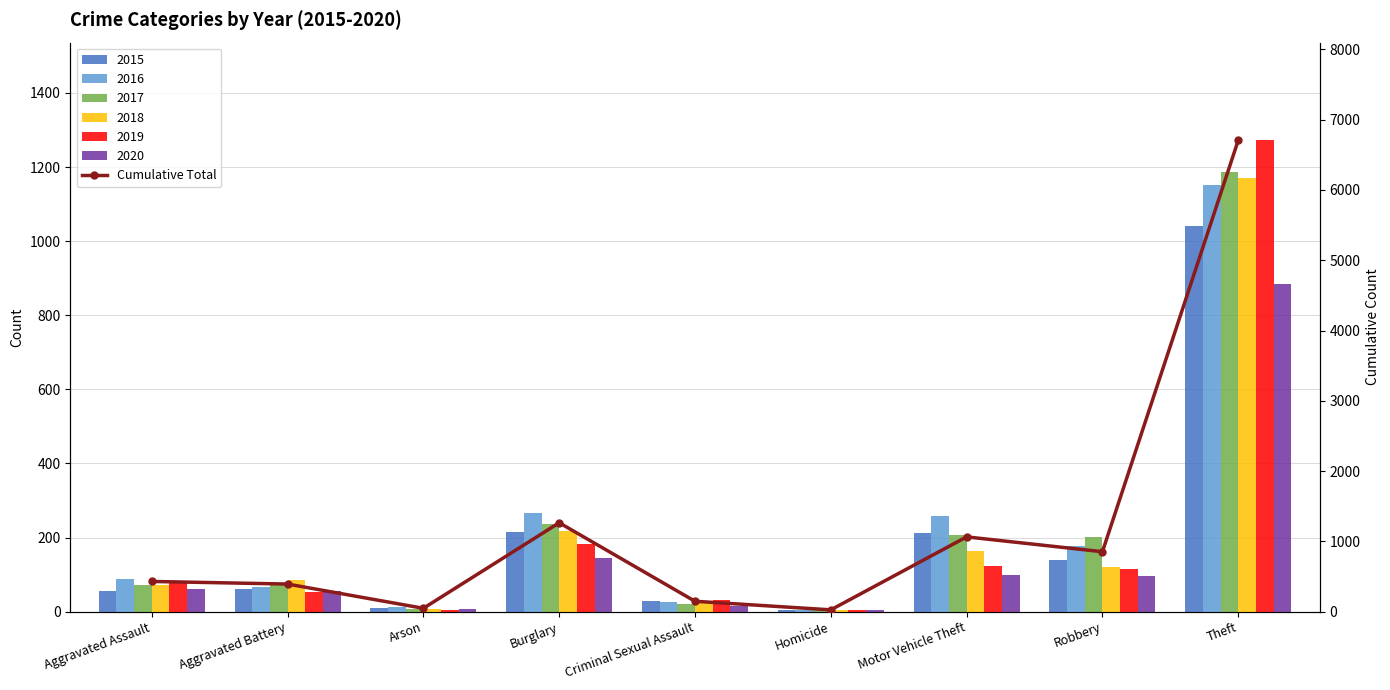

Does the chart contain any negative values?

No